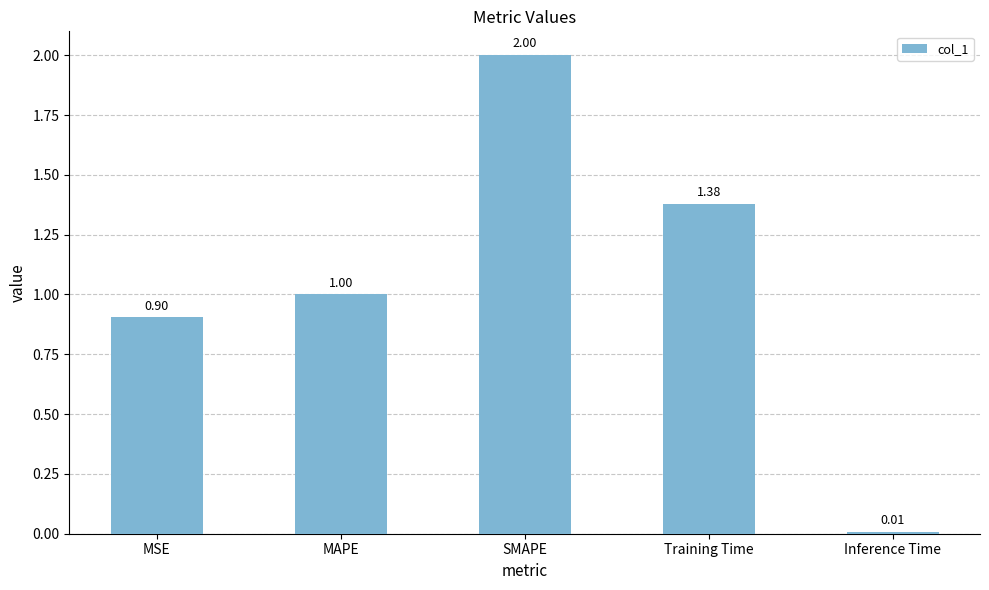

What is the label of the 3rd bar from the left?

SMAPE